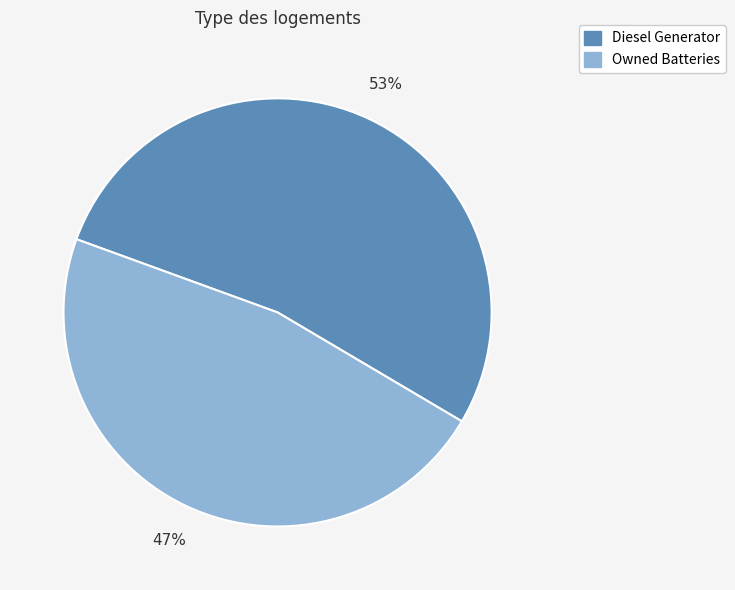

To the nearest percent, what is the difference between the largest and smallest slice percentages?

6%